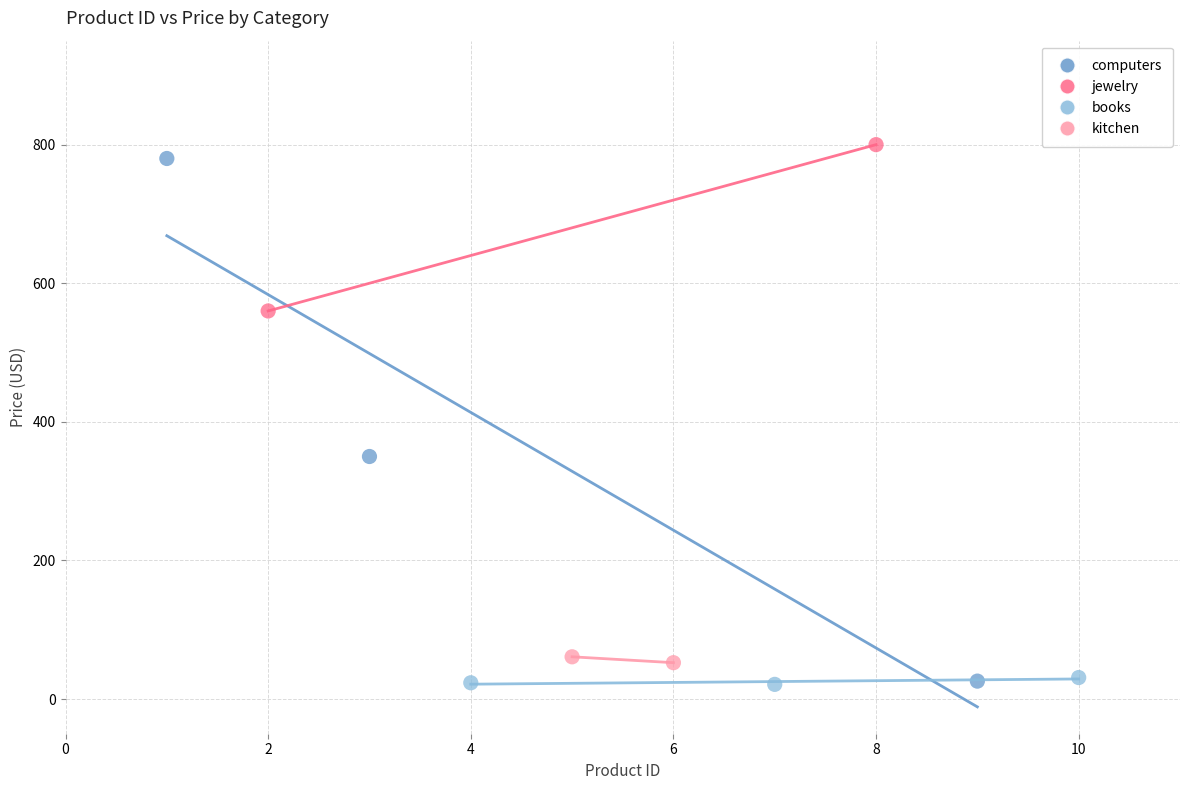

What are all the series names shown in the legend?

computers, jewelry, books, kitchen